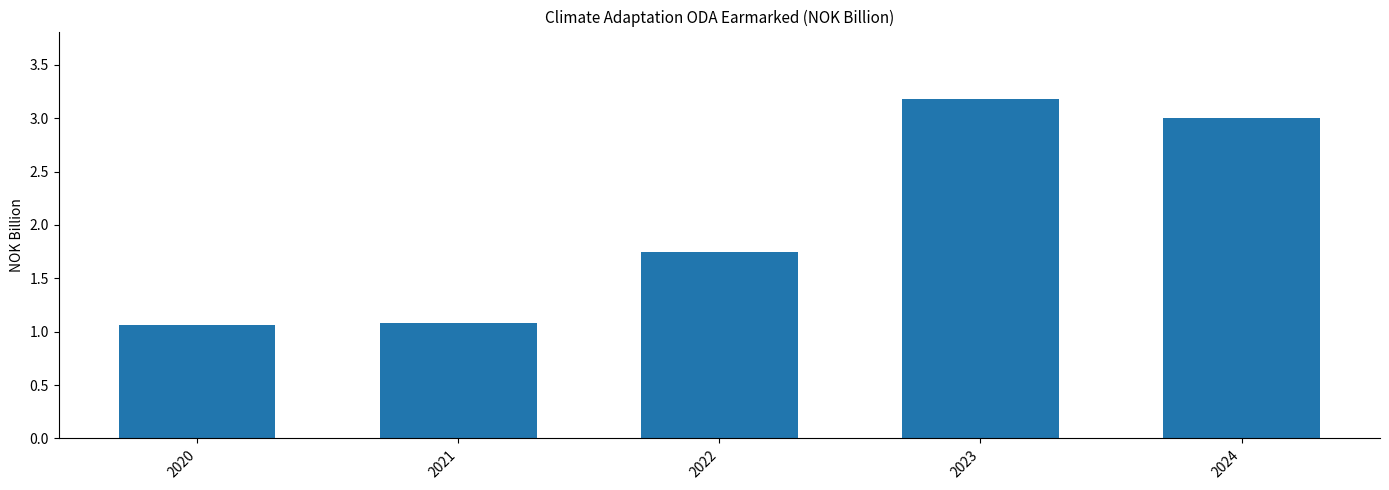

What is the value of the 5th bar from the left?

3.0